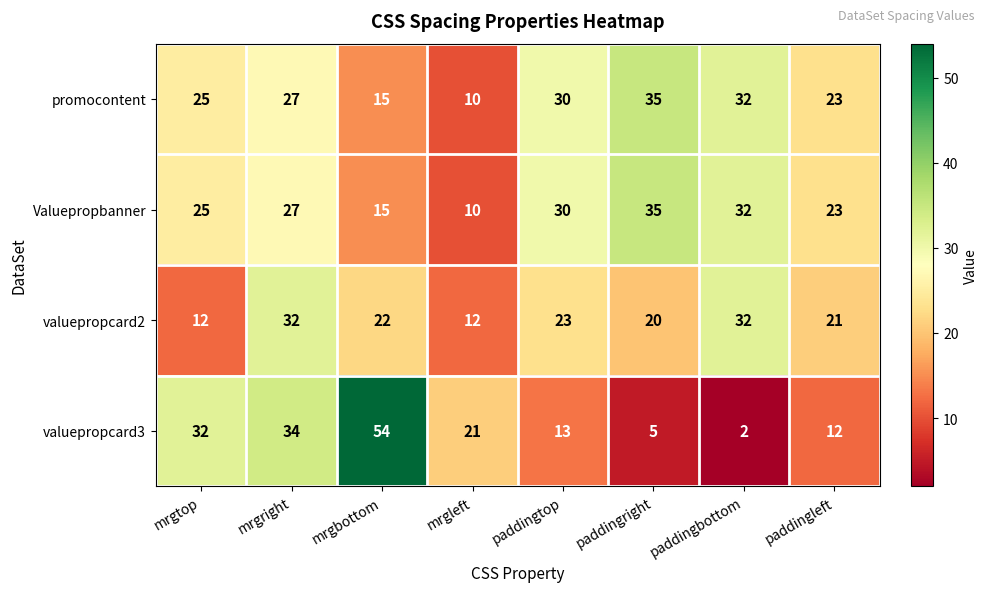

What is the average value of the promocontent series?

25